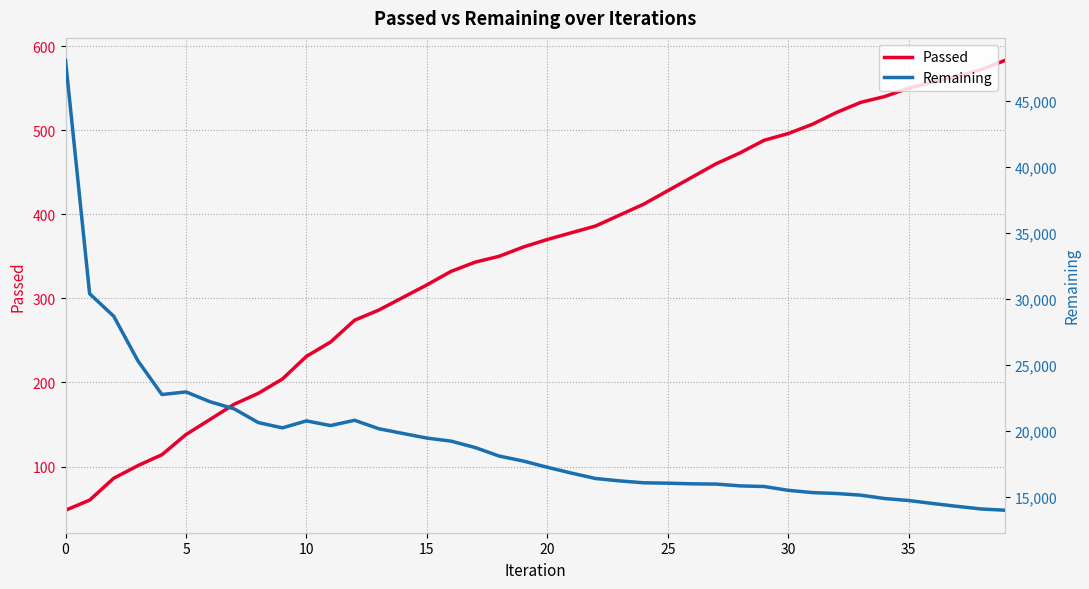

Does the chart have visible grid lines?

Yes